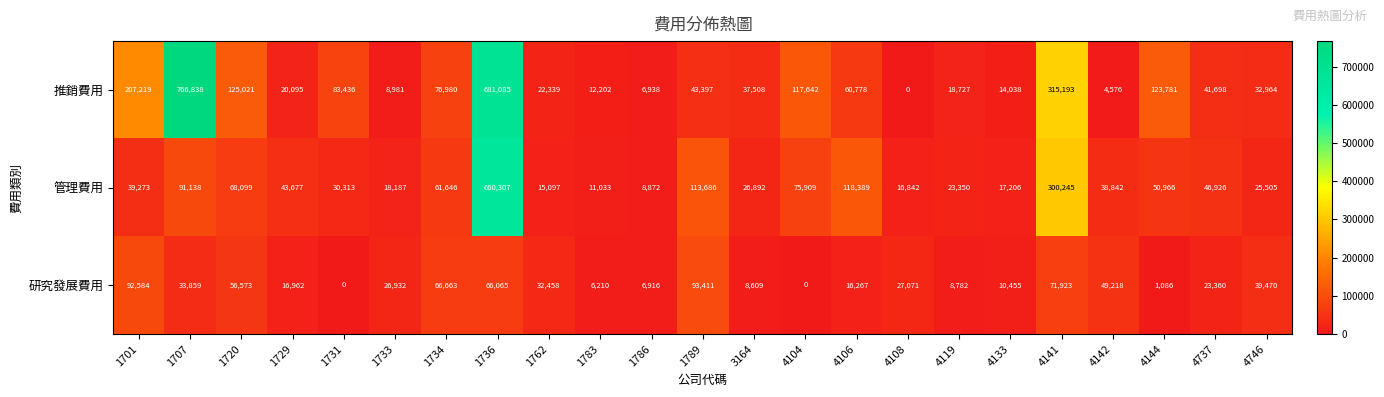

List the series in order of their peak value, highest first.

推銷費用, 管理費用, 研究發展費用